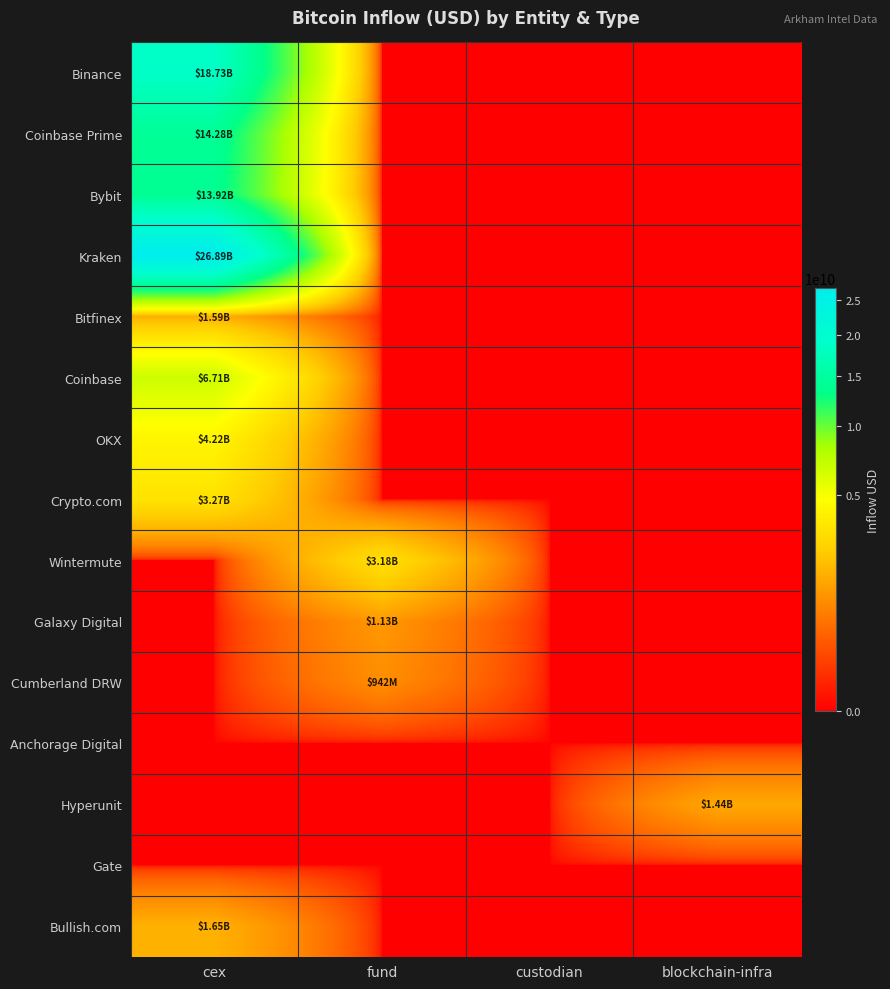

Reading left to right, extract all data points from this chart.

Binance: cex=18732537559.5	fund=0.0	custodian=0.0	blockchain-infra=0.0
Coinbase Prime: cex=14278486895.4	fund=0.0	custodian=0.0	blockchain-infra=0.0
Bybit: cex=13924493424.4	fund=0.0	custodian=0.0	blockchain-infra=0.0
Kraken: cex=26893298259.5	fund=0.0	custodian=0.0	blockchain-infra=0.0
Bitfinex: cex=1585047081.8	fund=0.0	custodian=0.0	blockchain-infra=0.0
Coinbase: cex=6707573755.1	fund=0.0	custodian=0.0	blockchain-infra=0.0
OKX: cex=4224670252.6	fund=0.0	custodian=0.0	blockchain-infra=0.0
Crypto.com: cex=3272667847.8	fund=0.0	custodian=0.0	blockchain-infra=0.0
Wintermute: cex=0.0	fund=3184972094.2	custodian=0.0	blockchain-infra=0.0
Galaxy Digital: cex=0.0	fund=1130901301.3	custodian=0.0	blockchain-infra=0.0
Cumberland DRW: cex=0.0	fund=941860579.2	custodian=0.0	blockchain-infra=0.0
Anchorage Digital: cex=0.0	fund=0.0	custodian=0.0	blockchain-infra=0.0
Hyperunit: cex=0.0	fund=0.0	custodian=0.0	blockchain-infra=1444512478.7
Gate: cex=0.0	fund=0.0	custodian=0.0	blockchain-infra=0.0
Bullish.com: cex=1649736819.4	fund=0.0	custodian=0.0	blockchain-infra=0.0